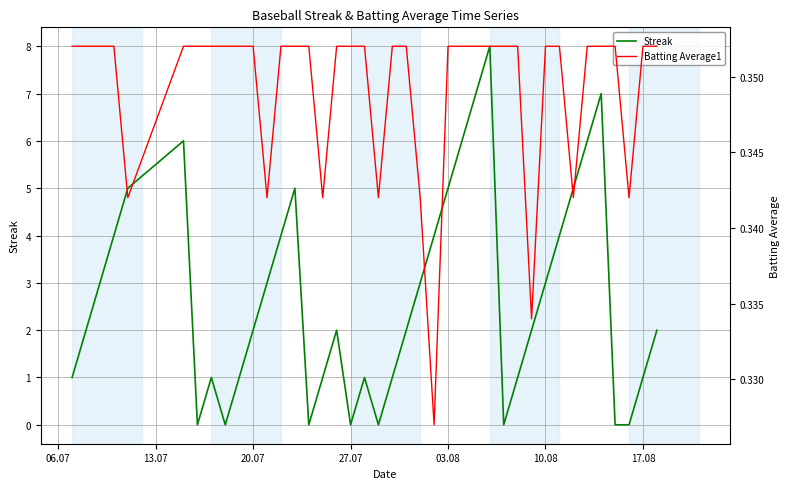

What is the highest value of the Streak series?

8